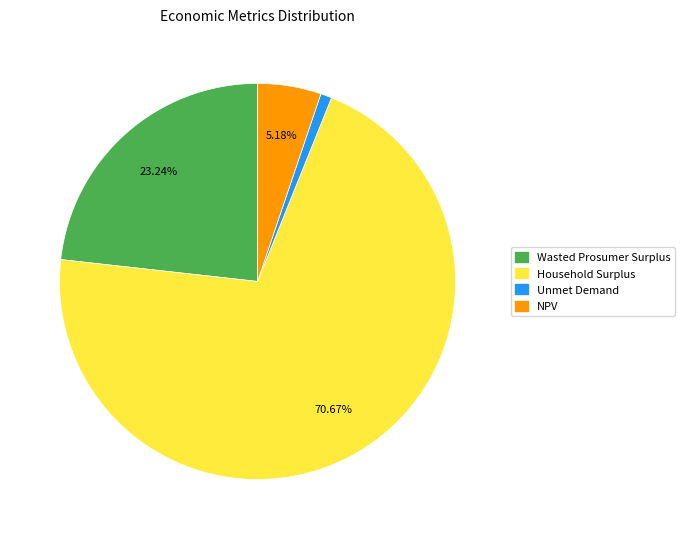

To the nearest percent, what is the combined percentage of NPV and Wasted Prosumer Surplus?

28%